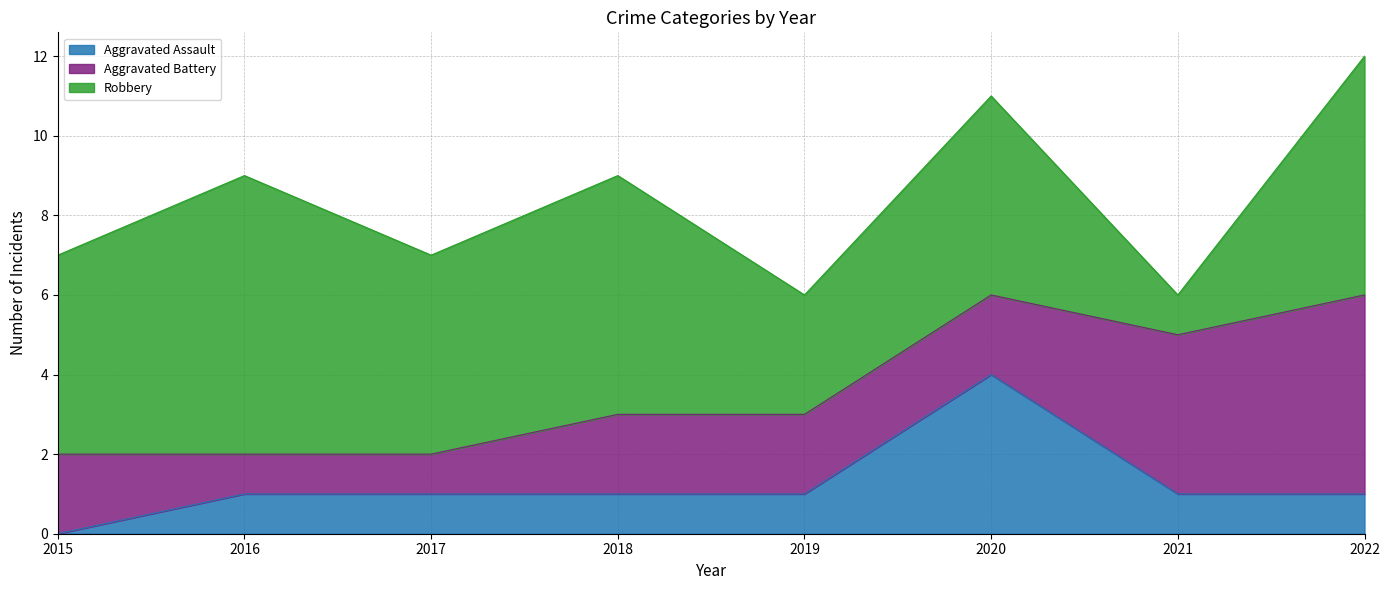

What is the total value across all series at 2021?

6